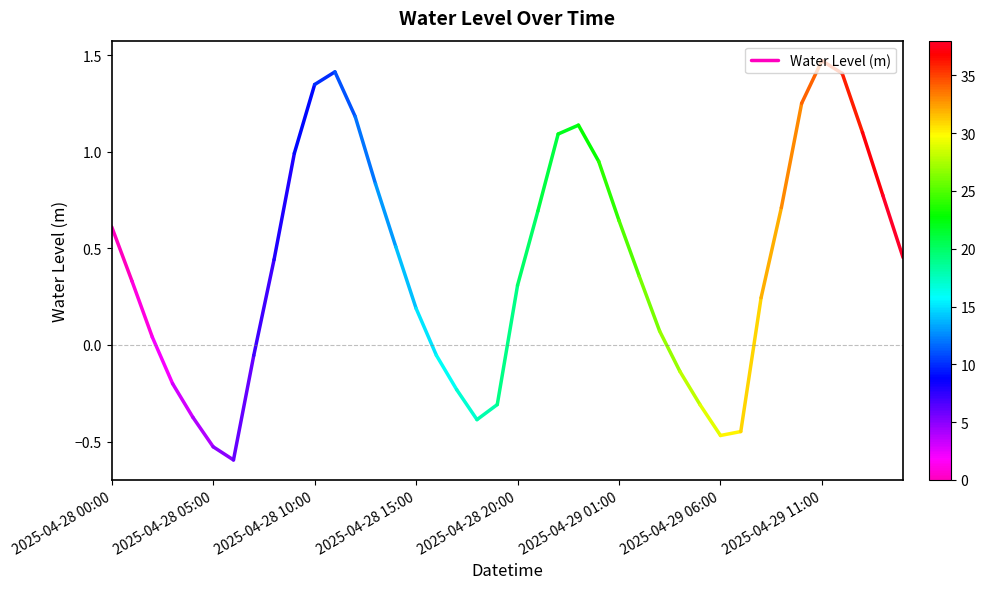

Which category has the highest value across all series?

2025-04-28 00:00